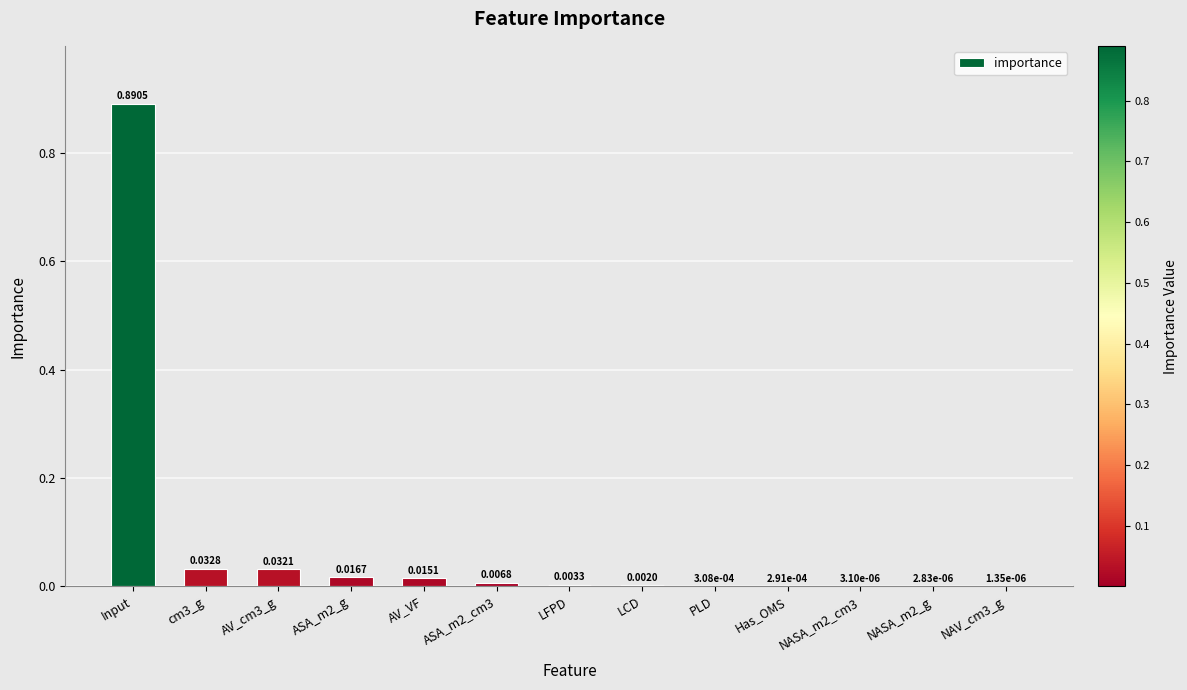

At which category does the chart reach its peak across all series?

Input